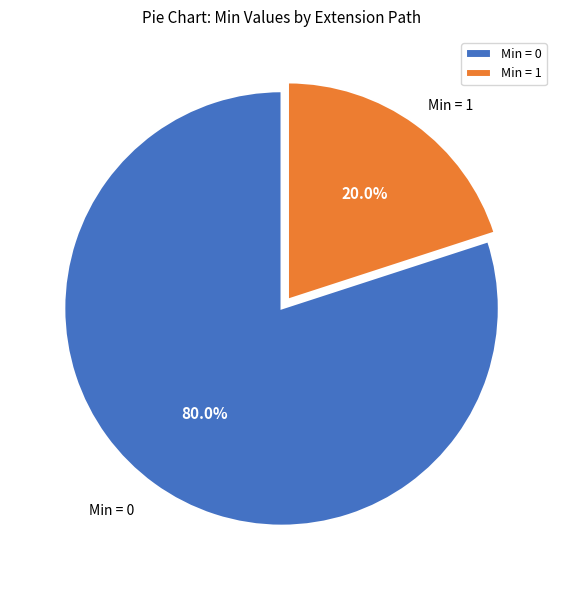

To the nearest percent, what is the average slice percentage?

50%